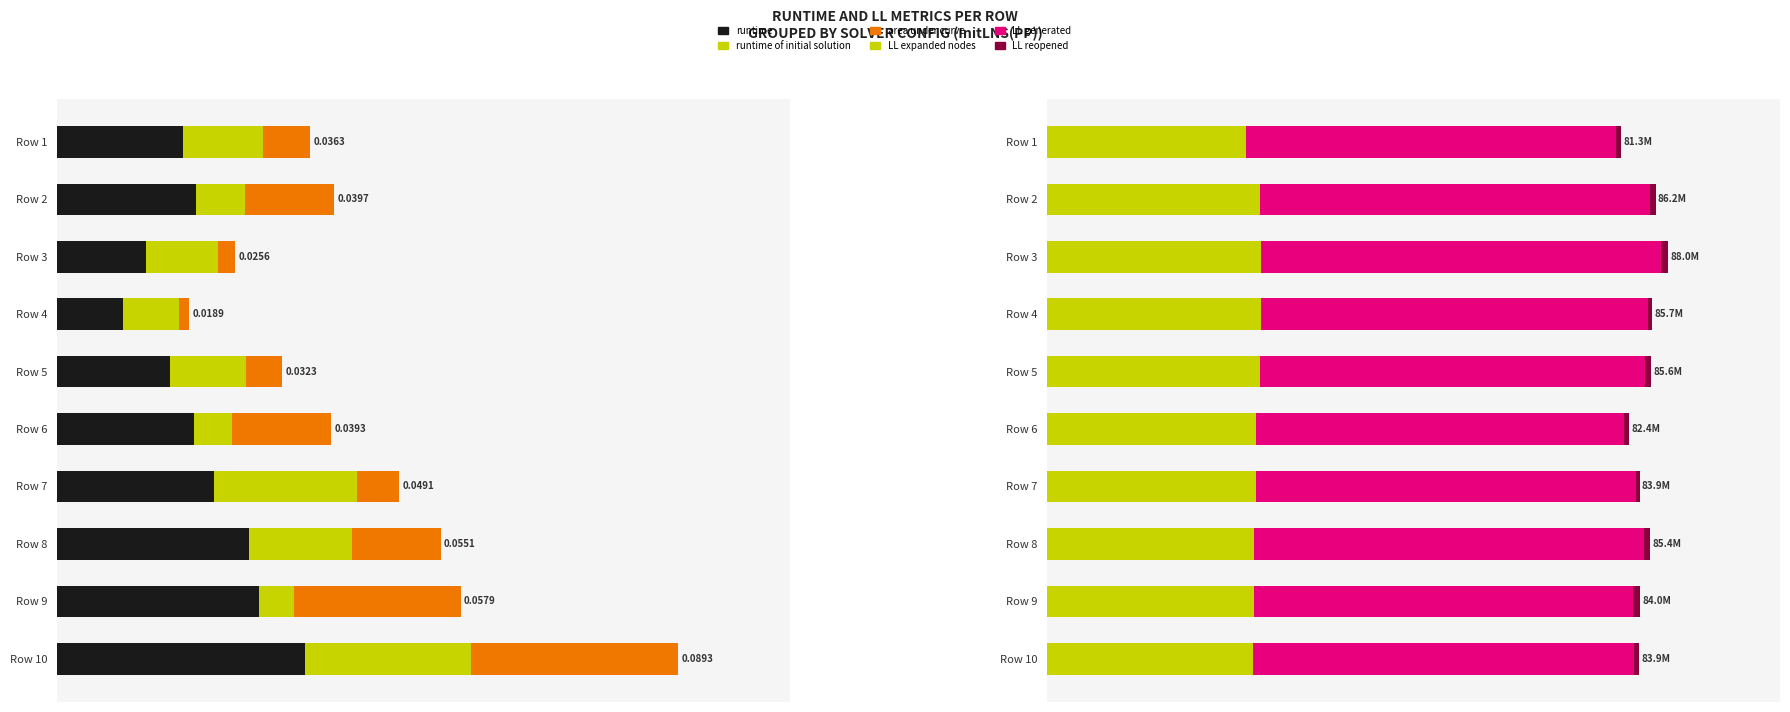

List the series in order of their peak value, lowest first.

runtime of initial solution, area under curve, runtime, LL reopened, LL expanded nodes, LL generated